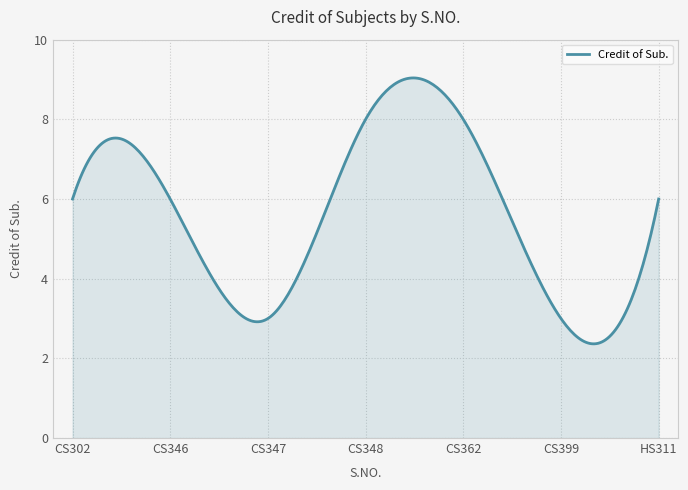

What is the maximum value shown in the chart?

9.0